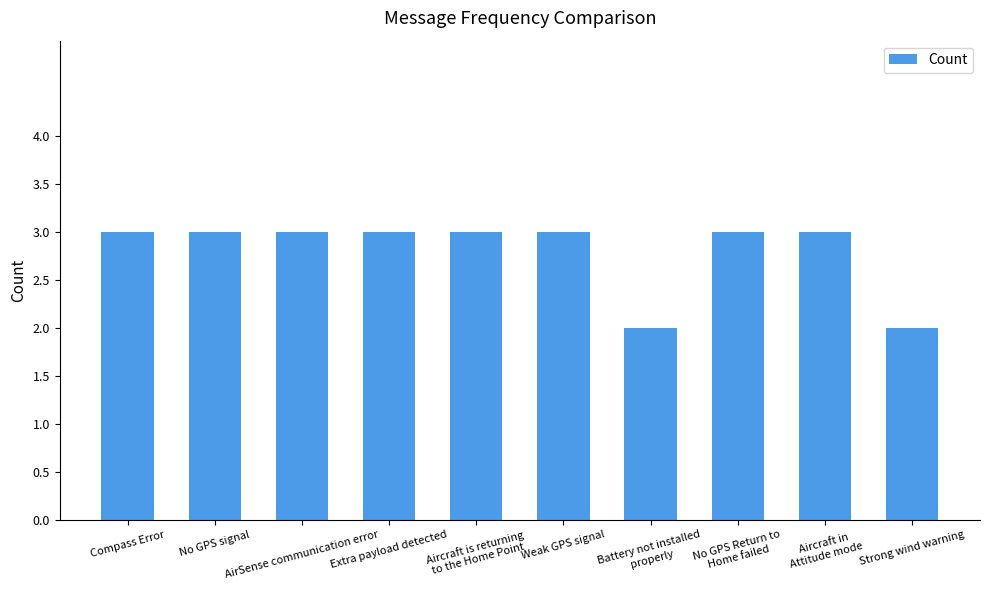

What is the maximum value shown in the chart?

3